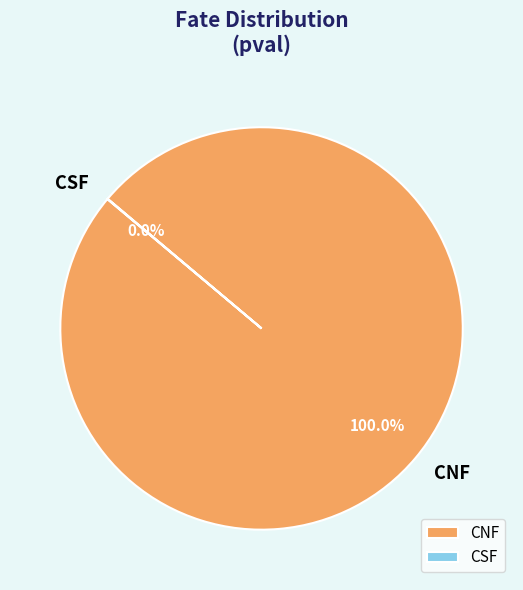

Which slice is the largest?

CNF